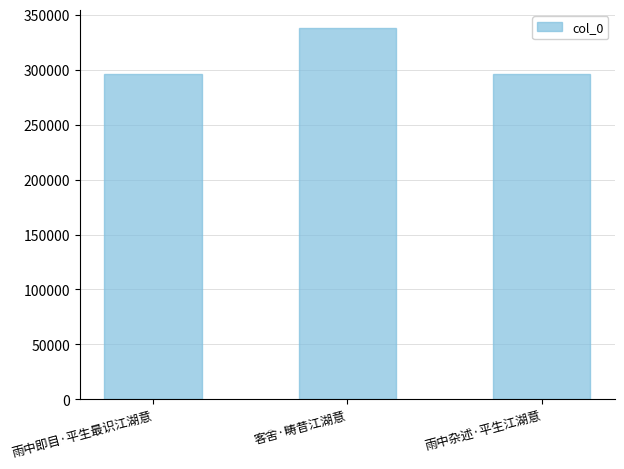

Where is the data nearest to the value 316758?

雨中杂述·平生江湖意